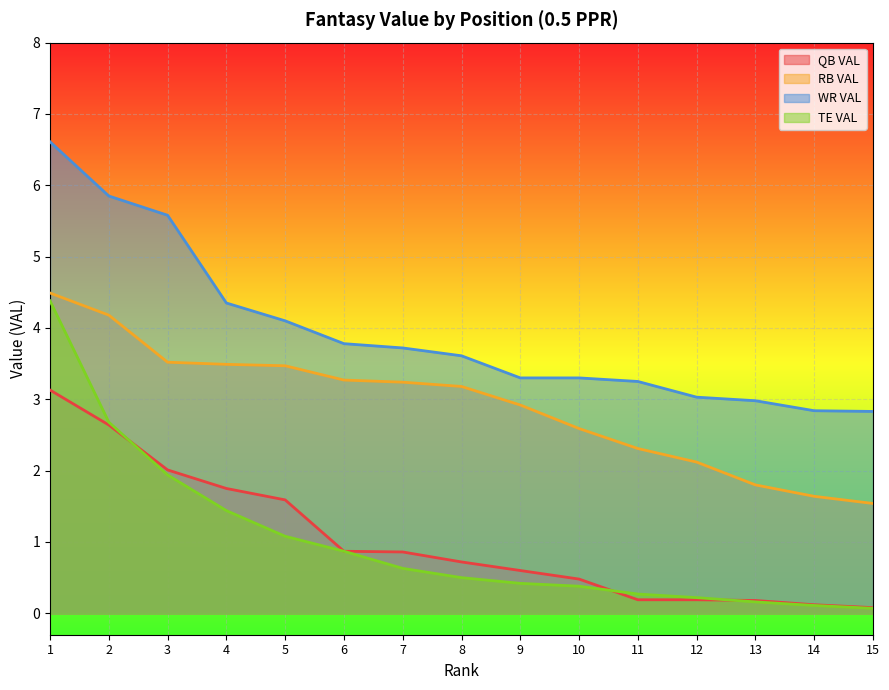

Which series changed the most between 5 and 7?

QB VAL